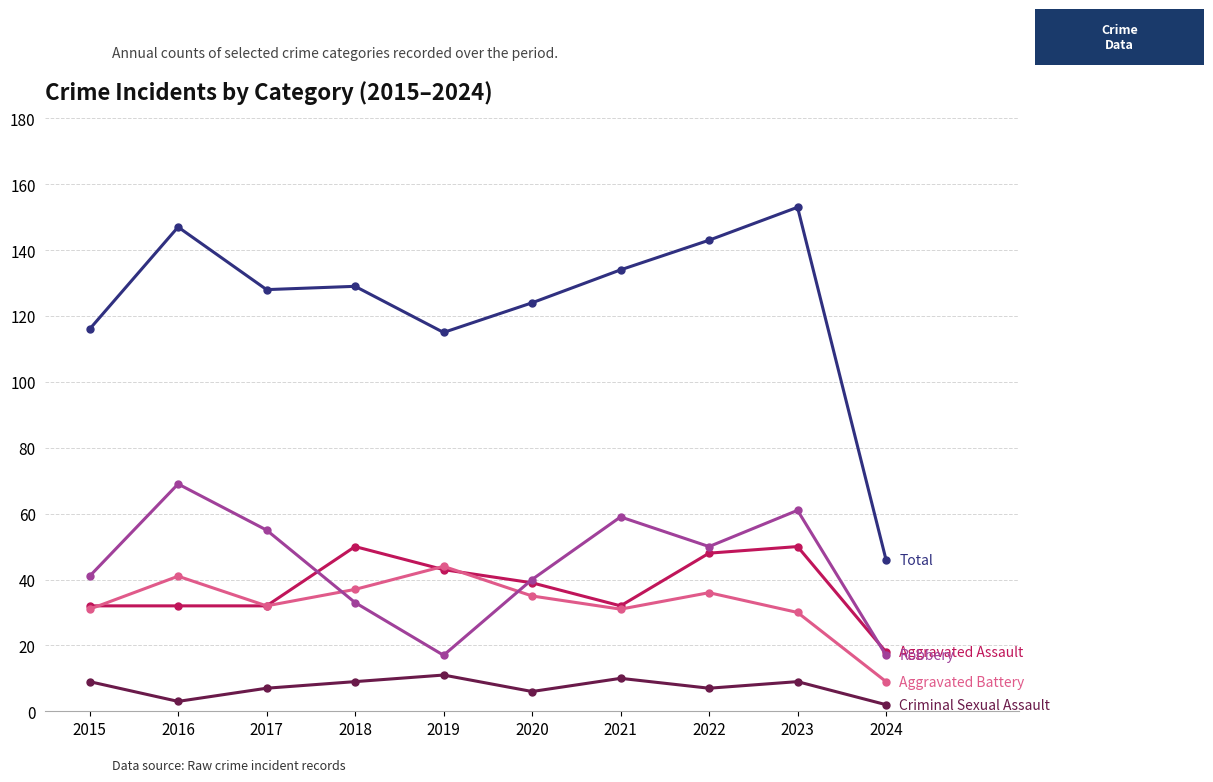

What is the total value across all series at 2021?

266